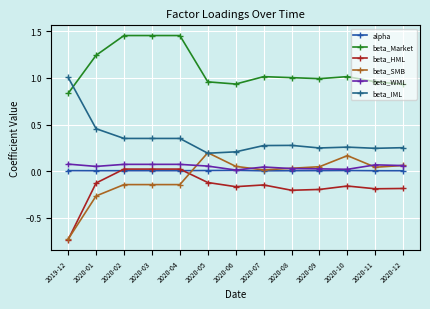

True or false: beta_SMB has a value of 0.0 at 2020-08.

False